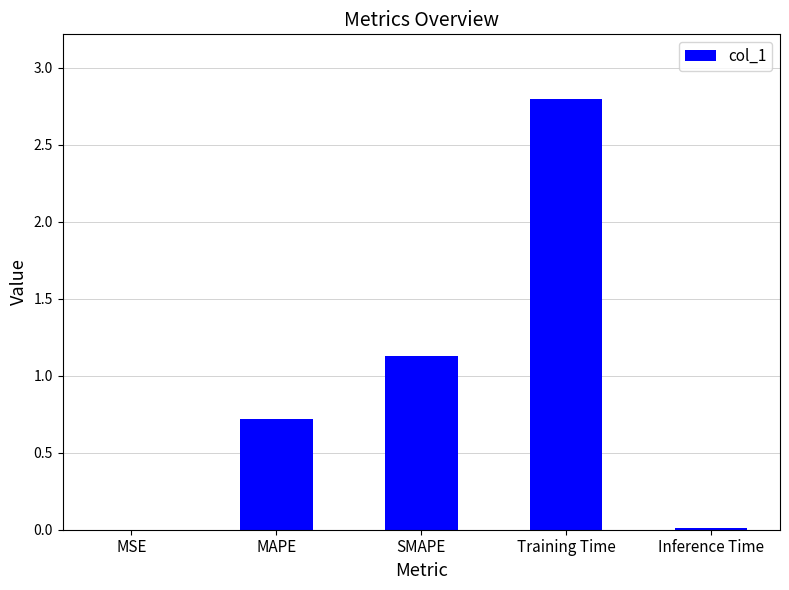

What is the maximum value shown in the chart?

2.8